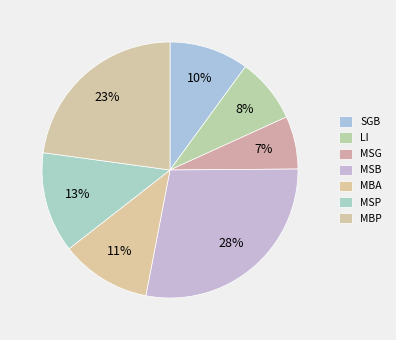

To the nearest percent, what is the combined percentage of MBA and SGB?

21%